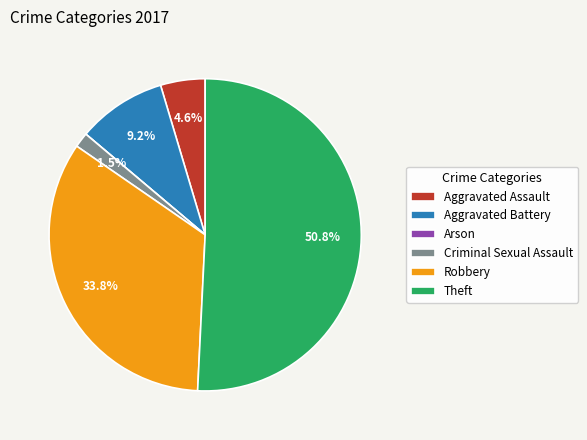

Which slice is the largest?

Theft